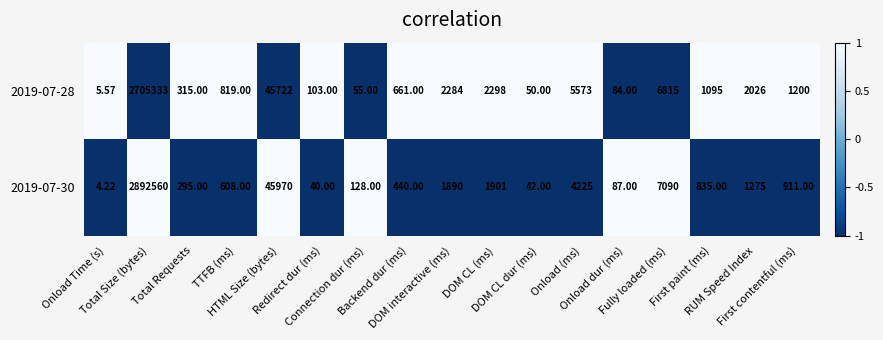

Which has a higher value, Total Size (bytes) or First contentful (ms)?

First contentful (ms)